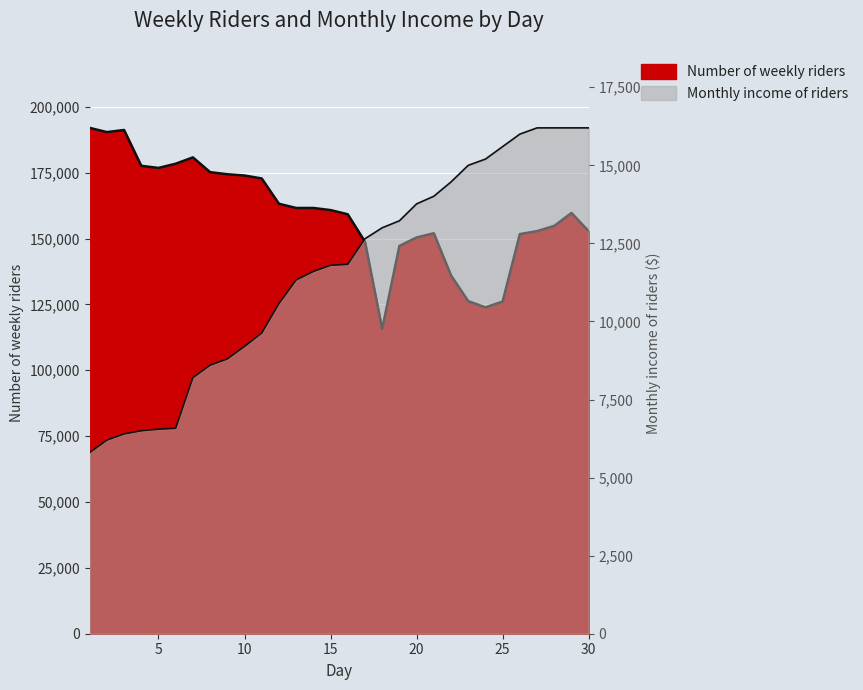

Reading left to right, extract all data points from this chart.

Number of weekly riders: 1=192000	2=190400	3=191200	4=177600	5=176800	6=178400	7=180800	8=175200	9=174400	10=173920	11=172800	12=163200	13=161600	14=161600	15=160800	16=159200	17=148800	18=115696	19=147200	20=150400	21=152000	22=136000	23=126240	24=123888	25=126080	26=151680	27=152800	28=154800	29=159700	30=152800
Monthly income of riders: 1=5800	2=6200	3=6400	4=6500	5=6550	6=6580	7=8200	8=8600	9=8800	10=9200	11=9630	12=10570	13=11330	14=11600	15=11800	16=11830	17=12650	18=13000	19=13224	20=13766	21=14010	22=14468	23=15000	24=15200	25=15600	26=16000	27=16200	28=16200	29=16200	30=16200